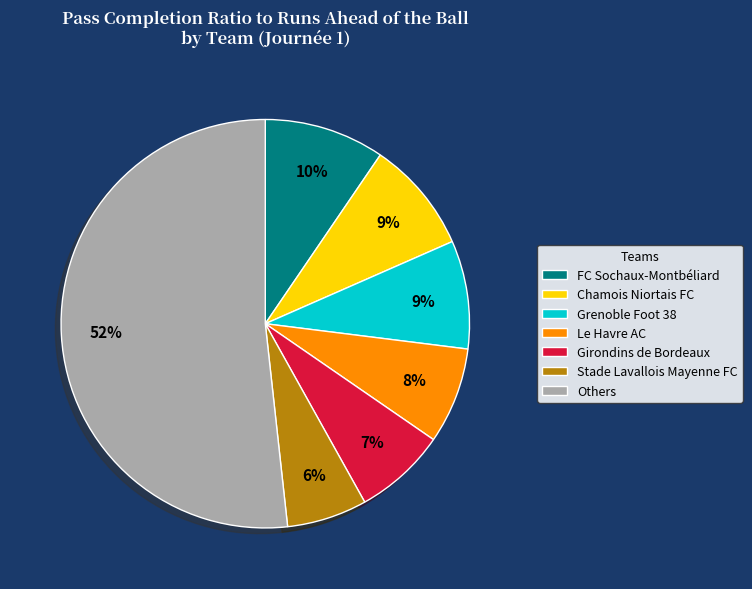

How many segments does this pie chart have?

7